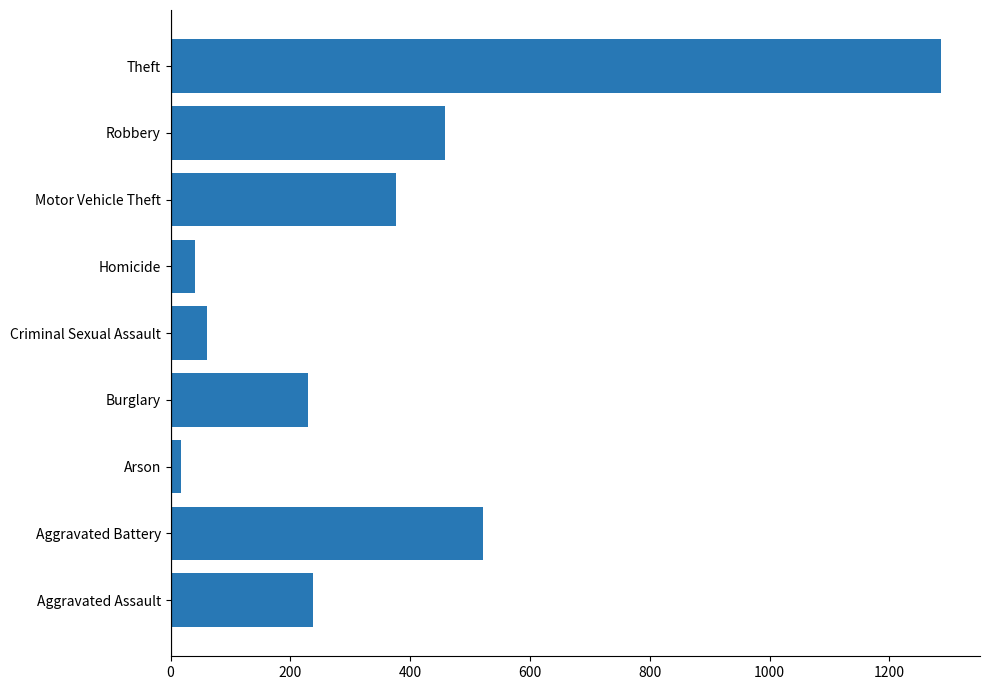

What is the change in value from Homicide to Theft?

+1247